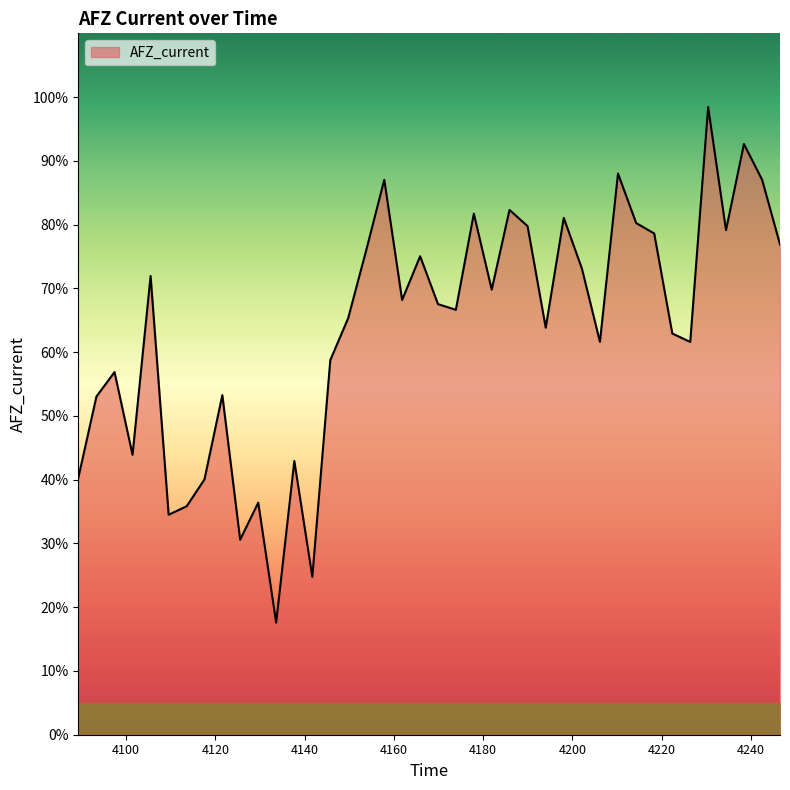

Which category has the lowest value across all series?

4133.618